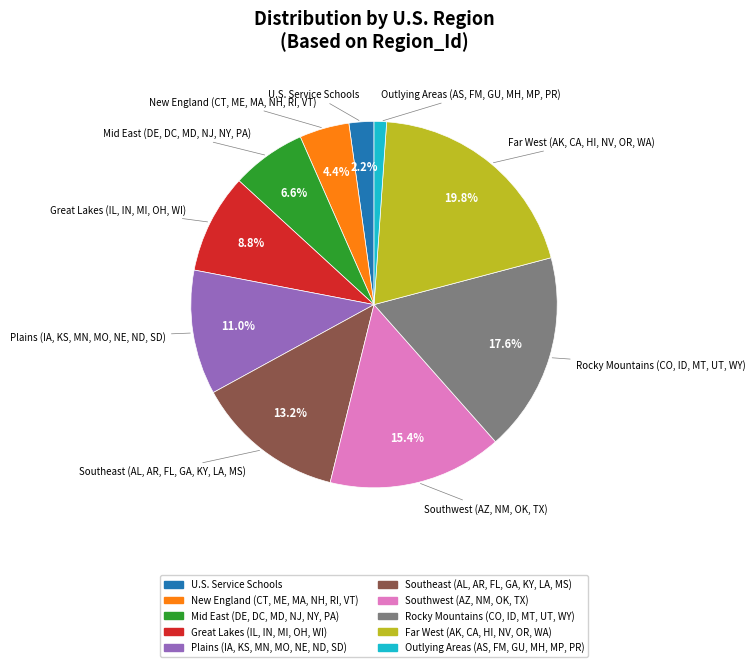

Is New England (CT, ME, MA, NH, RI, VT) the majority of the pie?

No